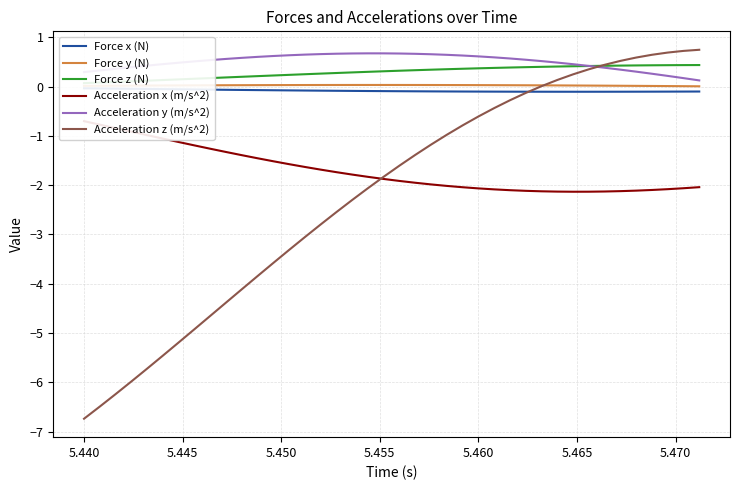

Which category has the lowest value in the Acceleration z (m/s^2) series?

5.440